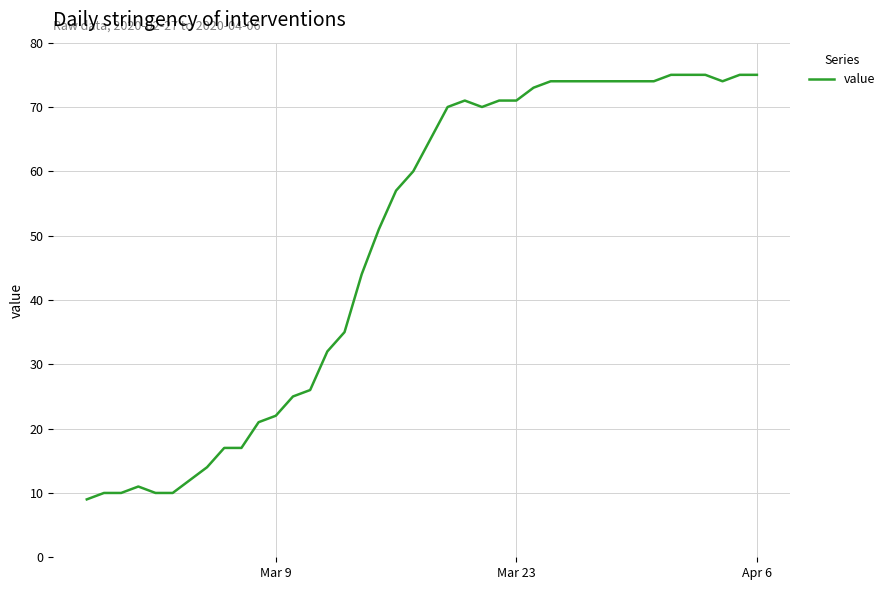

Count the number of categories in the chart.

40